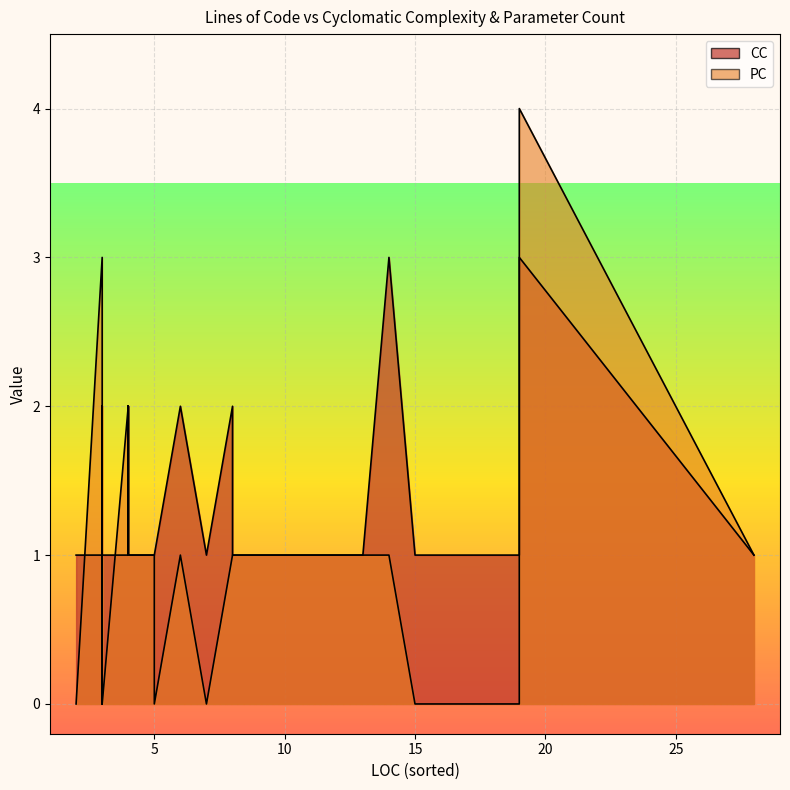

List the labels in order of PC value, smallest first.

1, 2, 3, 9, 17, 21, 22, 27, 28, 33, 34, 39, 0, 4, 5, 6, 7, 8, 10, 11, 15, 16, 20, 24, 25, 30, 31, 36, 37, 12, 13, 14, 23, 26, 29, 32, 35, 38, 18, 19